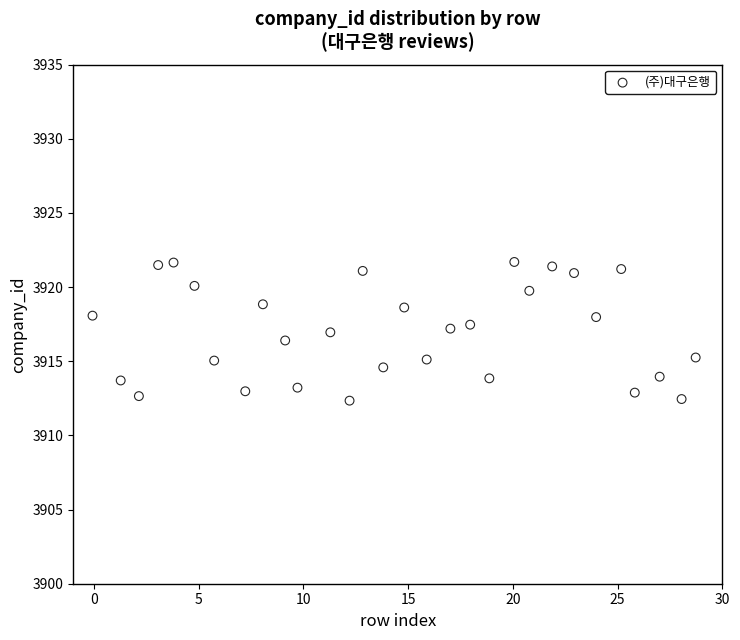

What is the range of Y values (max minus min)?

9.4